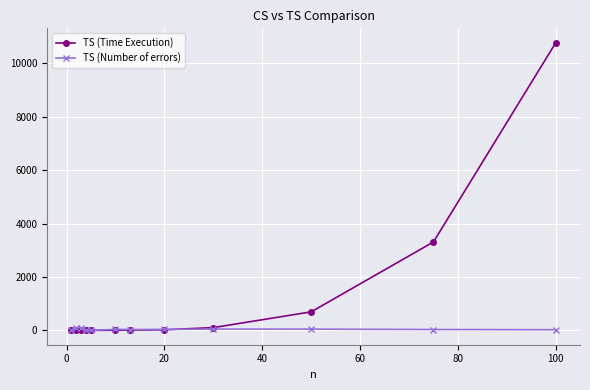

How many values in the TS (Time Execution) series are below 10?

6